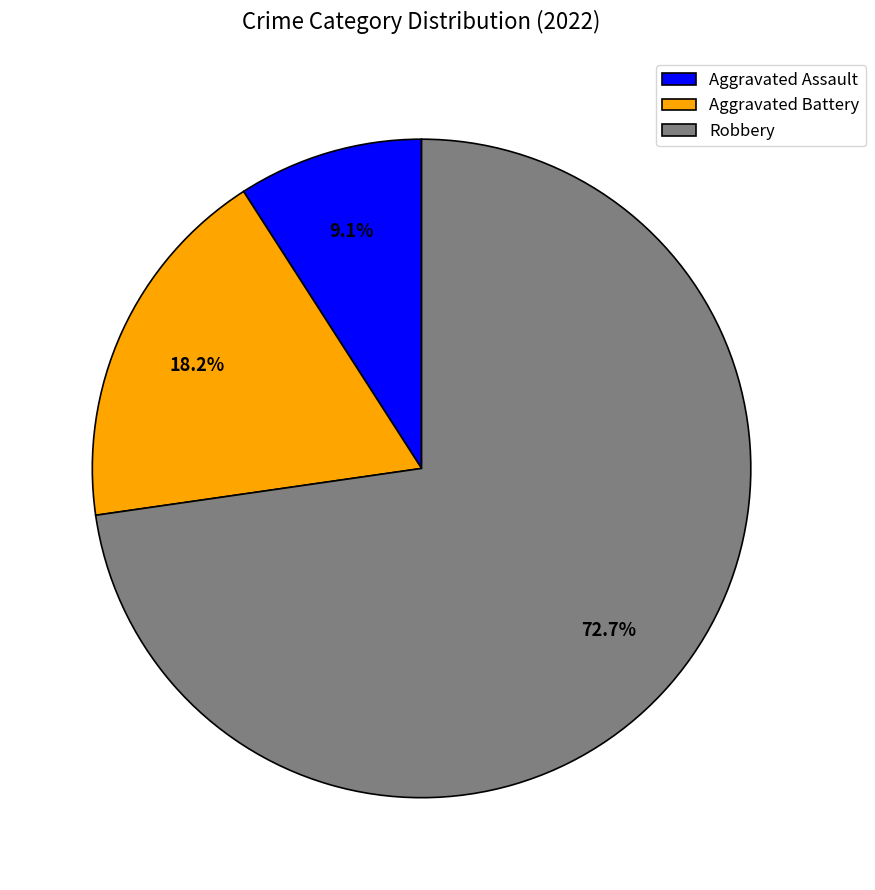

Count the number of slices in the pie.

3